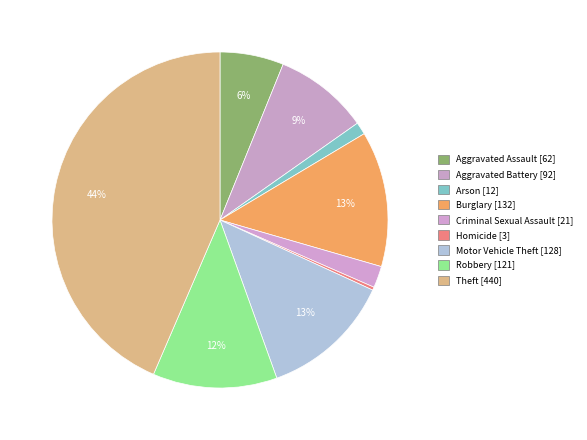

The Theft slice represents 58% of the pie. True or false?

False